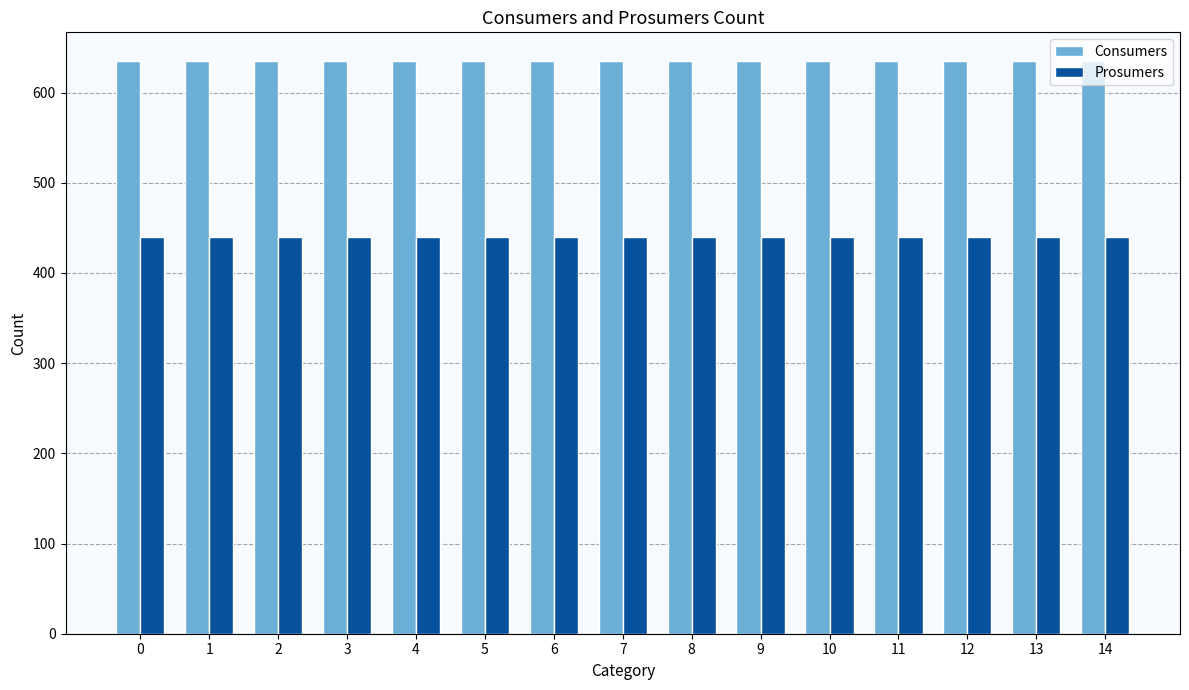

What is the spread (max minus min) of values at 14?

195